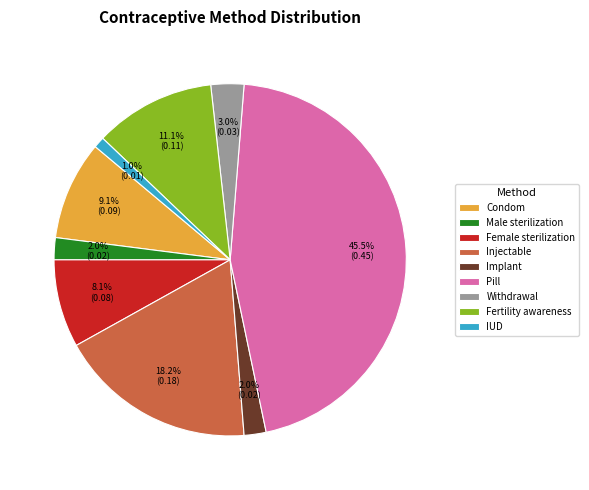

Combined, what portion of the pie is Fertility awareness and Male sterilization?

13.1%